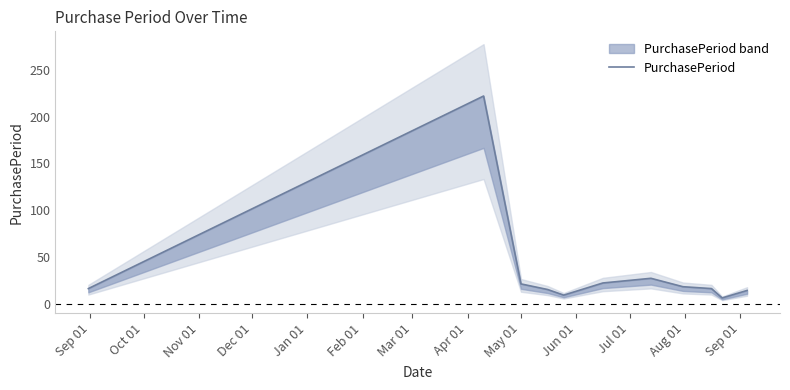

At which label does the data first exceed 16?

Oct 01